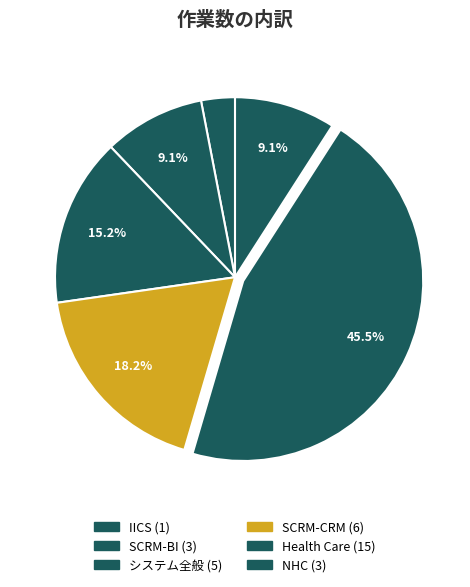

Which slice is the largest?

Health Care